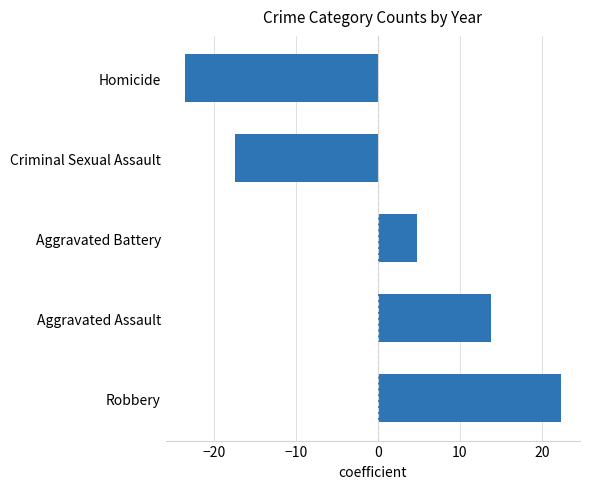

Reading bottom to top, transcribe all the data shown in this chart.

22.3	13.8	4.7	-17.4	-23.6